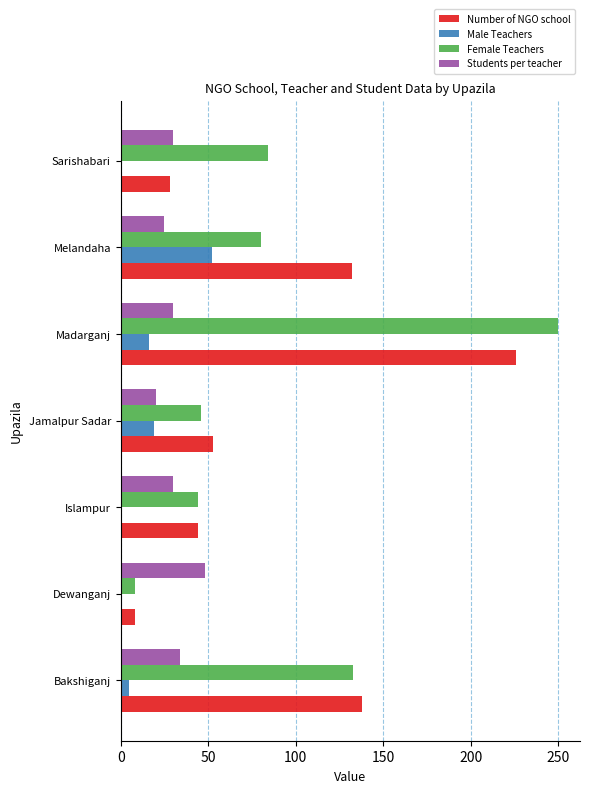

At which label does Female Teachers reach its peak?

Madarganj